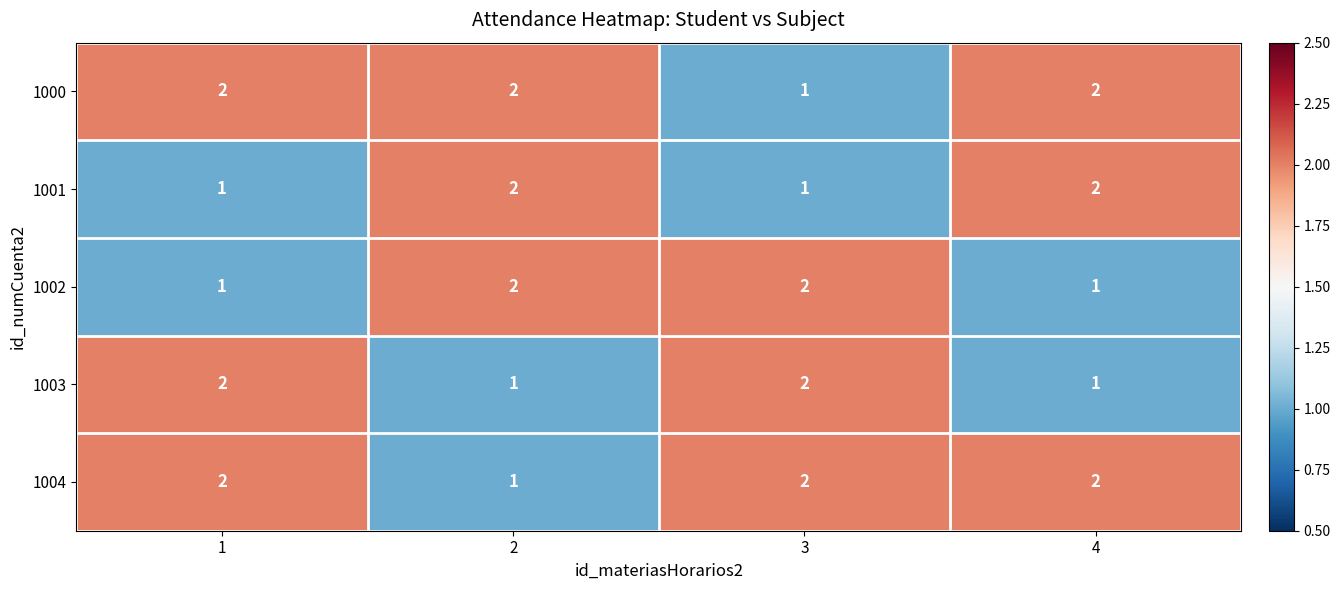

What is the total value across all series at 3?

8